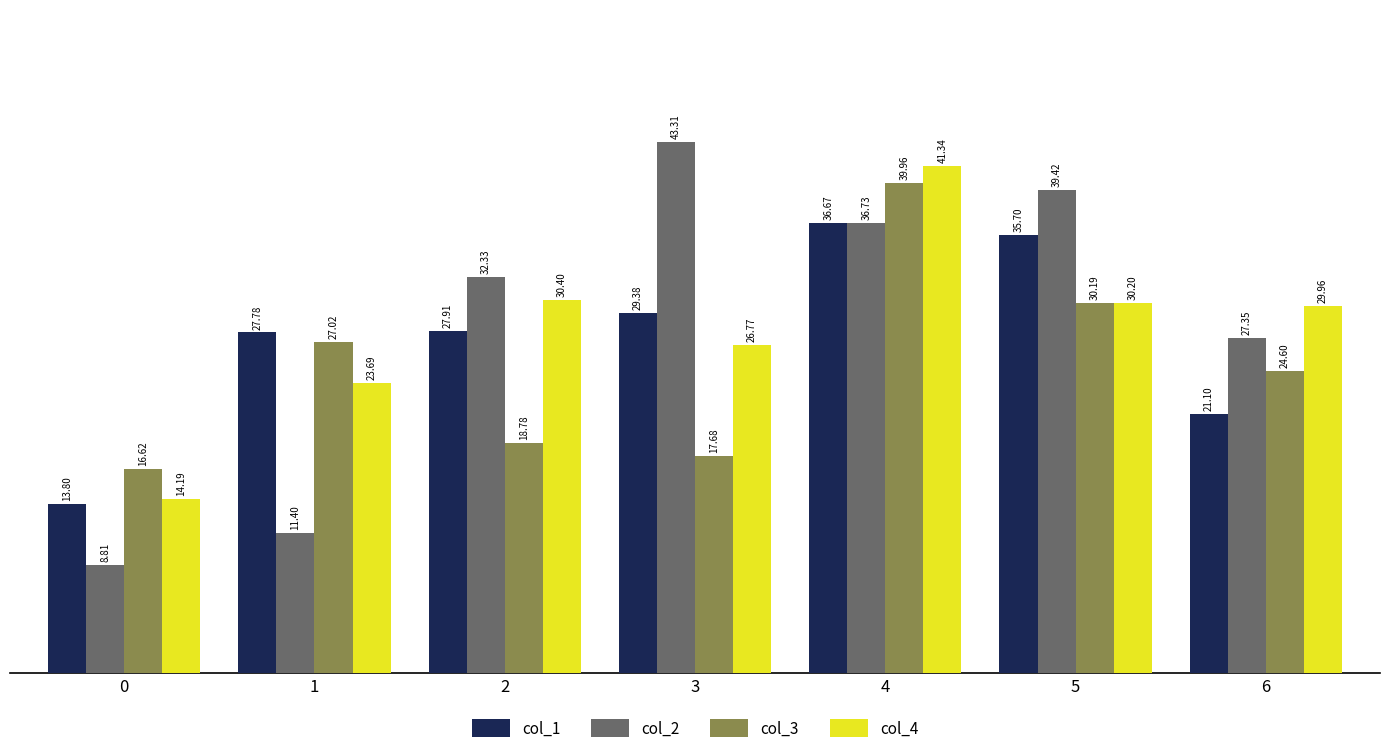

At how many categories does at least one series exceed 20?

6